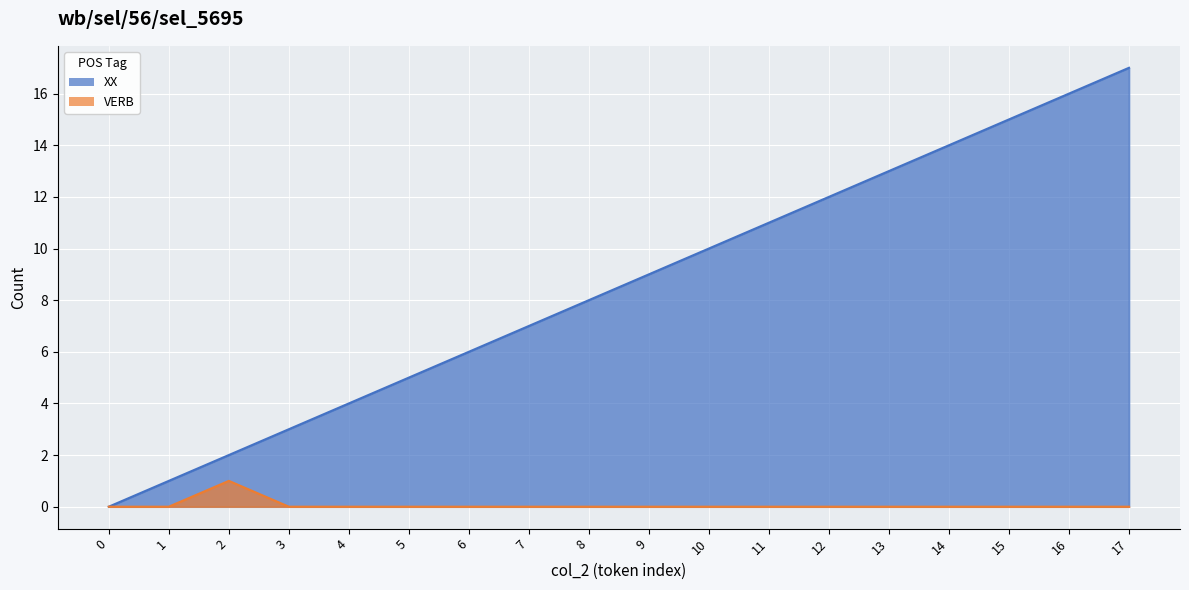

Reading right to left, transcribe all the data shown in this chart.

XX: 17	16	15	14	13	12	11	10	9	8	7	6	5	4	3	2	1	0
VERB: 0	0	0	0	0	0	0	0	0	0	0	0	0	0	0	1	0	0